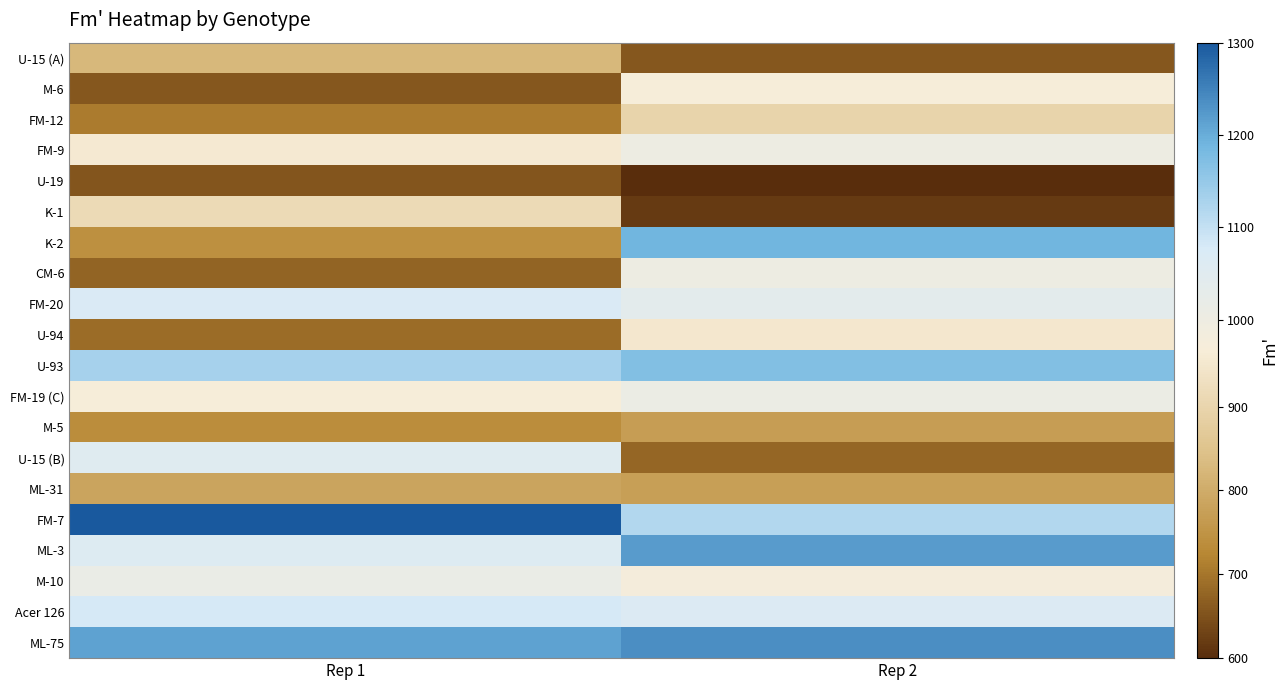

Reading left to right, what are all the values shown in this chart?

U-15 (A): Rep 1=826	Rep 2=658
M-6: Rep 1=659	Rep 2=967
FM-12: Rep 1=708	Rep 2=896
FM-9: Rep 1=958	Rep 2=1003
U-19: Rep 1=655	Rep 2=600
K-1: Rep 1=915	Rep 2=619
K-2: Rep 1=741	Rep 2=1189
CM-6: Rep 1=675	Rep 2=1002
FM-20: Rep 1=1073	Rep 2=1039
U-94: Rep 1=688	Rep 2=950
U-93: Rep 1=1133	Rep 2=1171
FM-19 (C): Rep 1=967	Rep 2=1010
M-5: Rep 1=736	Rep 2=770
U-15 (B): Rep 1=1054	Rep 2=680
ML-31: Rep 1=785	Rep 2=773
FM-7: Rep 1=1300	Rep 2=1118
ML-3: Rep 1=1060	Rep 2=1221
M-10: Rep 1=1014	Rep 2=975
Acer 126: Rep 1=1080	Rep 2=1065
ML-75: Rep 1=1214	Rep 2=1237